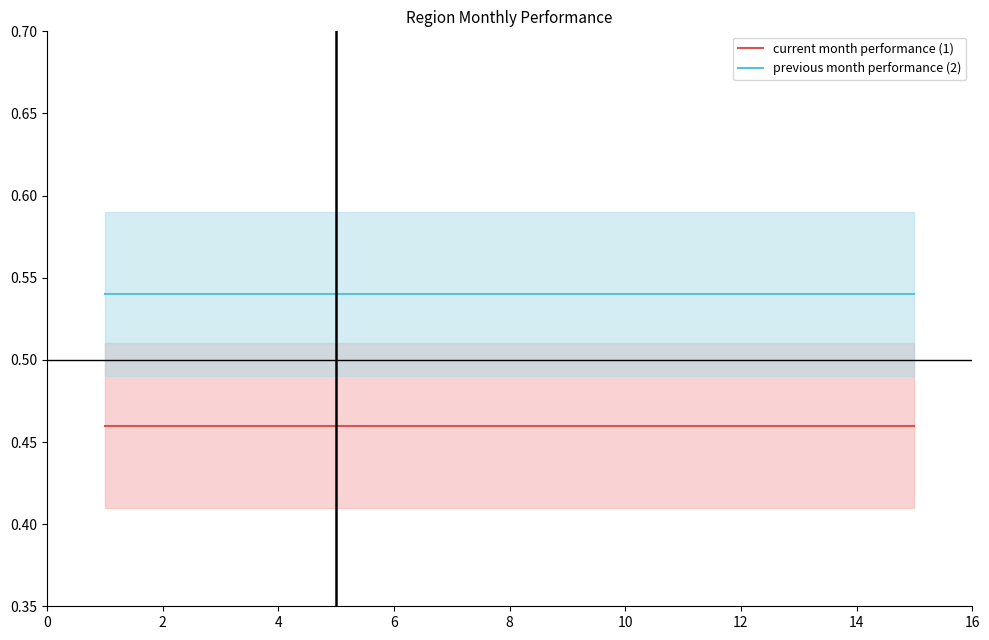

True or false: previous month performance (2) and current month performance (1) intersect in this chart.

False